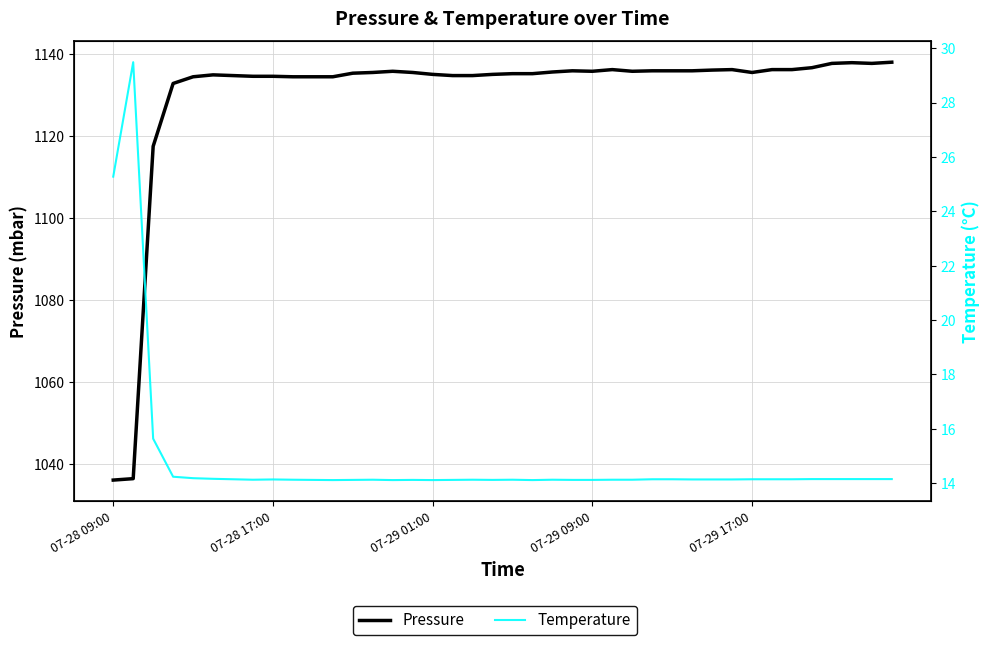

At which label does Pressure first exceed 1135?

12